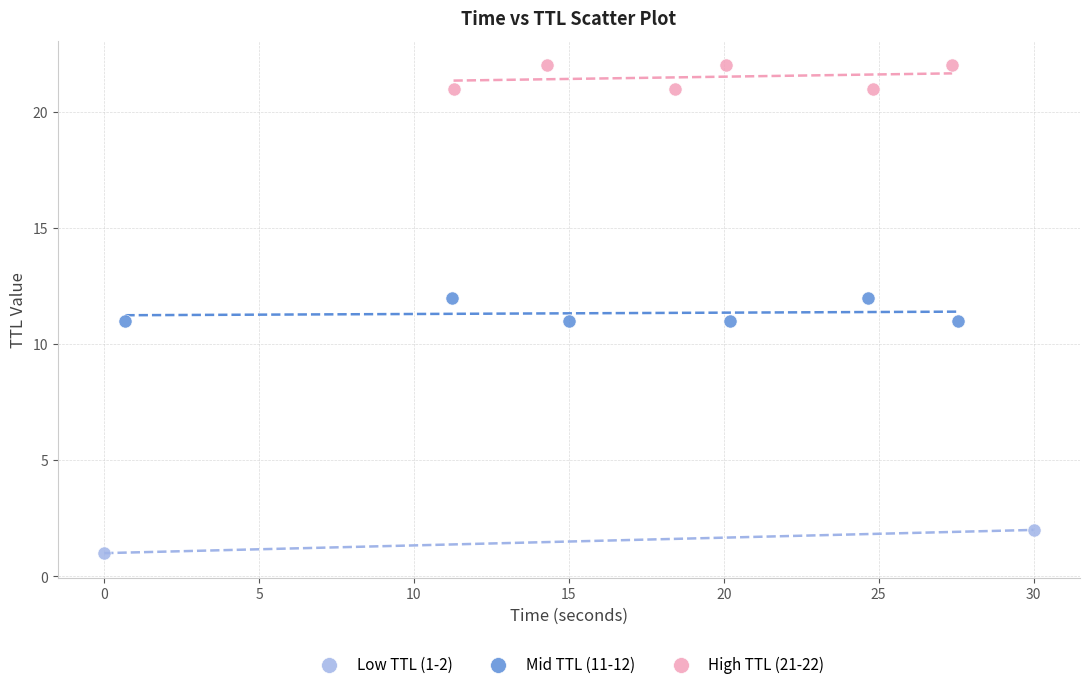

Which series reaches the minimum Y coordinate?

Low TTL (1-2)